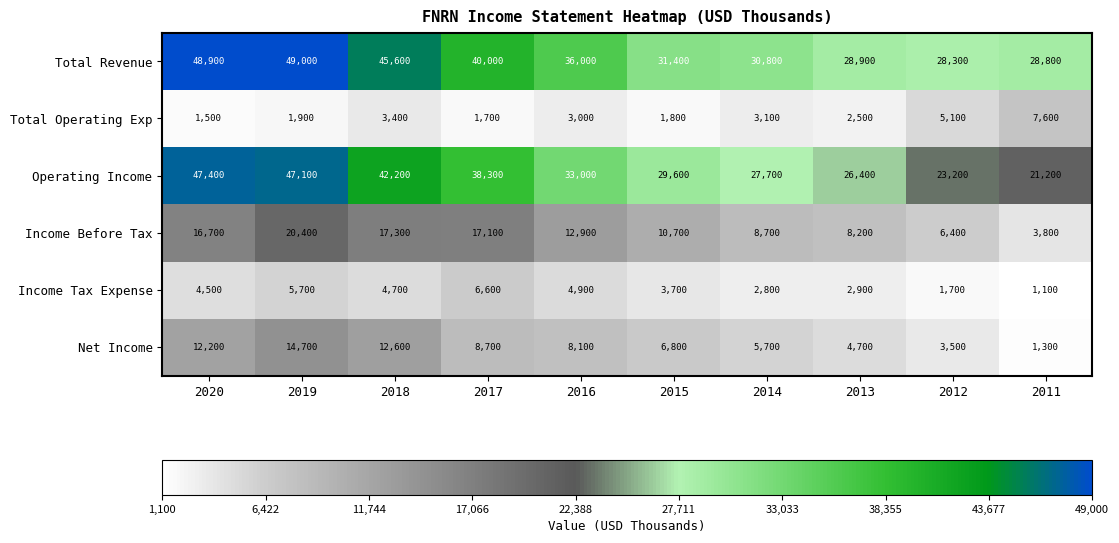

What is the sum of all Income Before Tax values?

122200